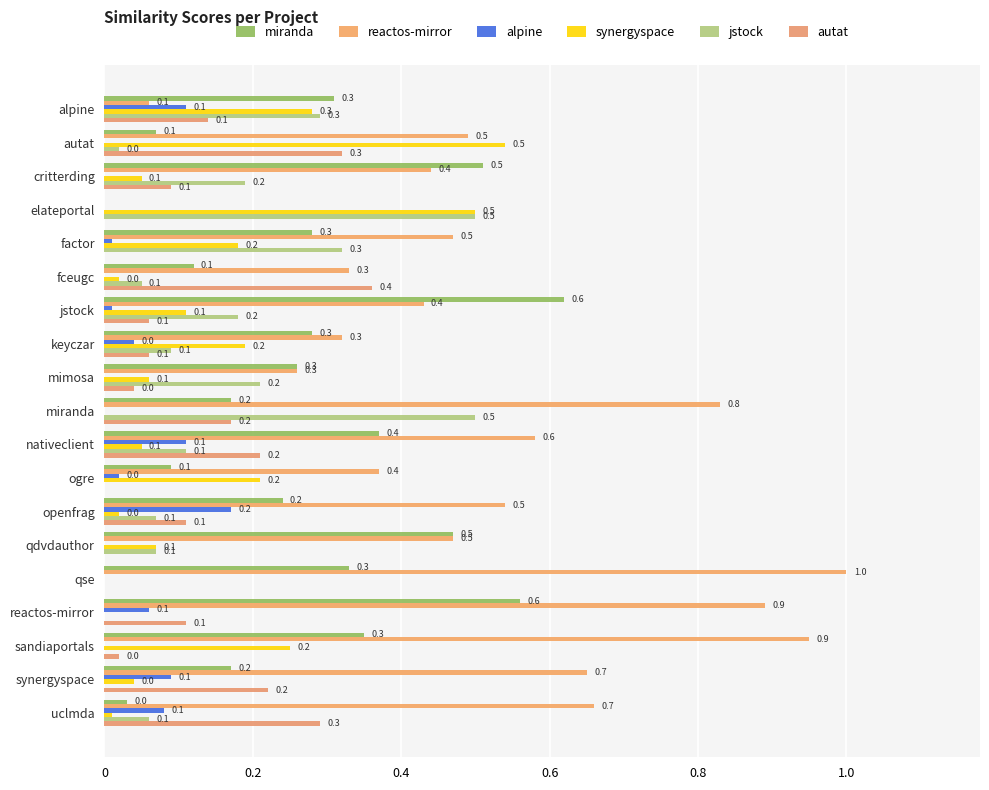

How many data points in alpine are above 0?

10